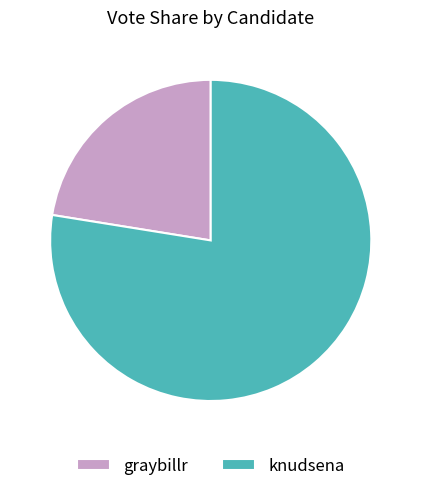

Which slice is the smallest?

graybillr